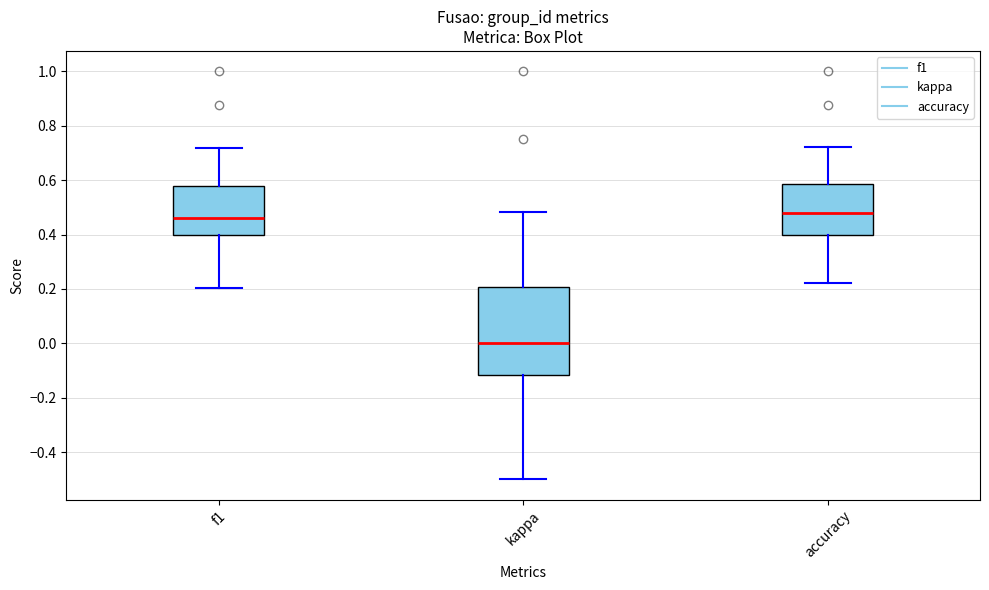

Reading left to right, read every box against the y-axis: the position of its median line, the range the box covers, and the ends of its whiskers. The values are not printed on the chart, so give them approximately, as read against the axis.

f1: median 0.46, box 0.40 to 0.58, whiskers 0.20 to 0.72
kappa: median 0.00, box -0.12 to 0.20, whiskers -0.50 to 0.48
accuracy: median 0.48, box 0.40 to 0.58, whiskers 0.22 to 0.72